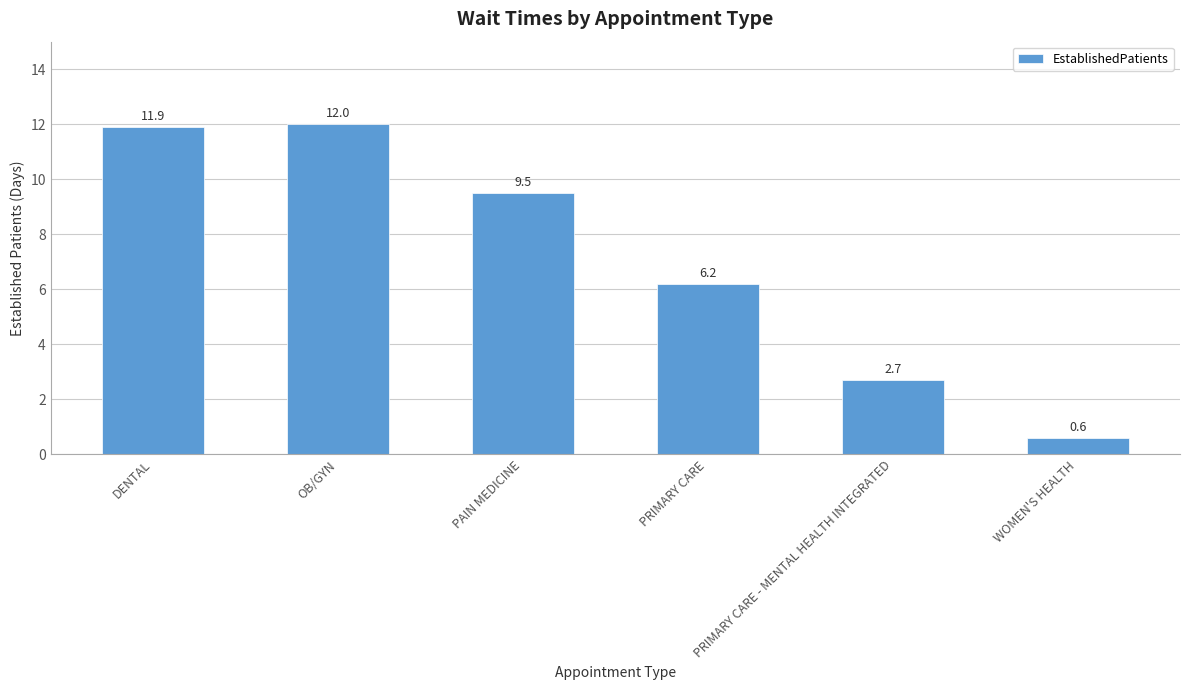

Reading left to right, extract all data points from this chart.

DENTAL=11.9	OB/GYN=12.0	PAIN MEDICINE=9.5	PRIMARY CARE=6.2	PRIMARY CARE - MENTAL HEALTH INTEGRATED=2.7	WOMEN'S HEALTH=0.6